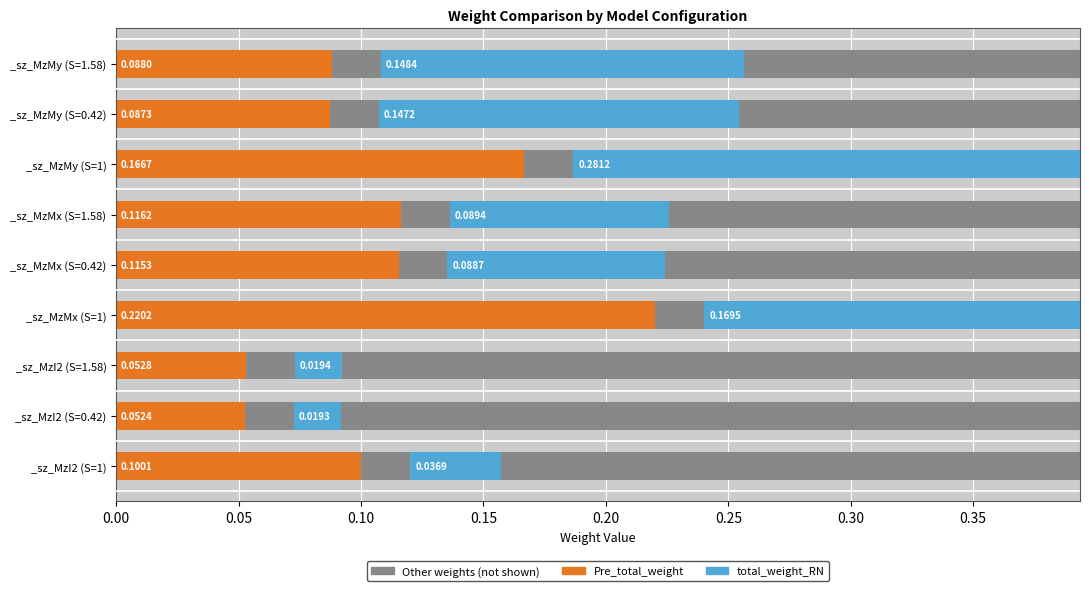

What is the average value of the Pre_total_weight series?

0.1